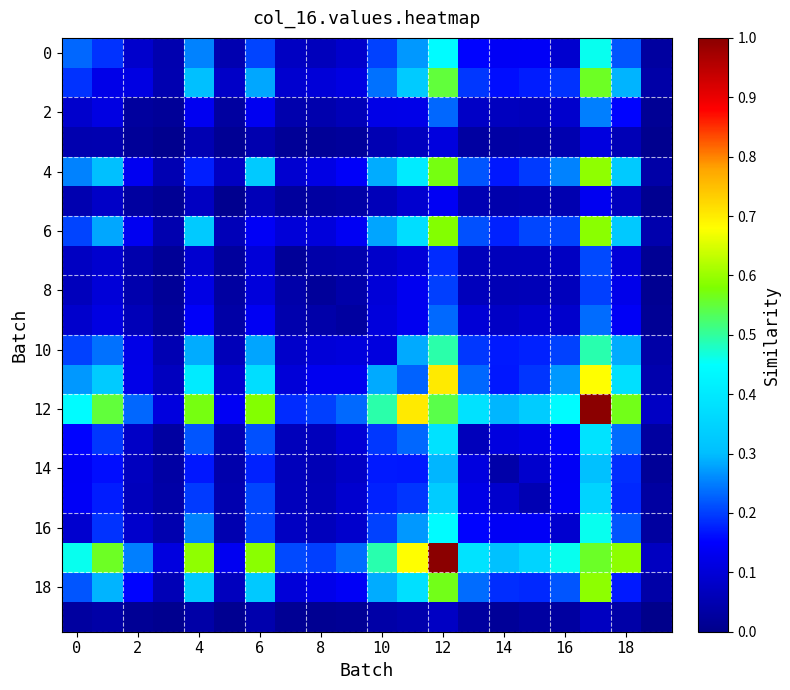

At how many categories does at least one series exceed 0?

20